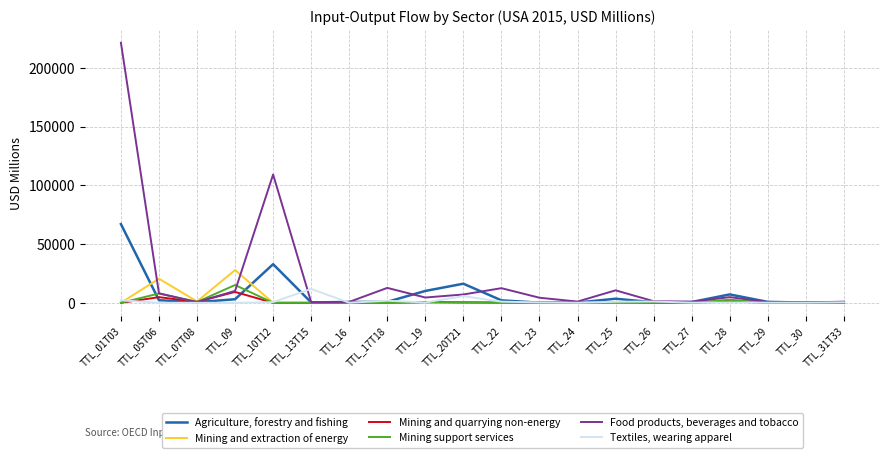

The value of Food products, beverages and tobacco at TTL_17T18 is 12726.7. True or false?

True